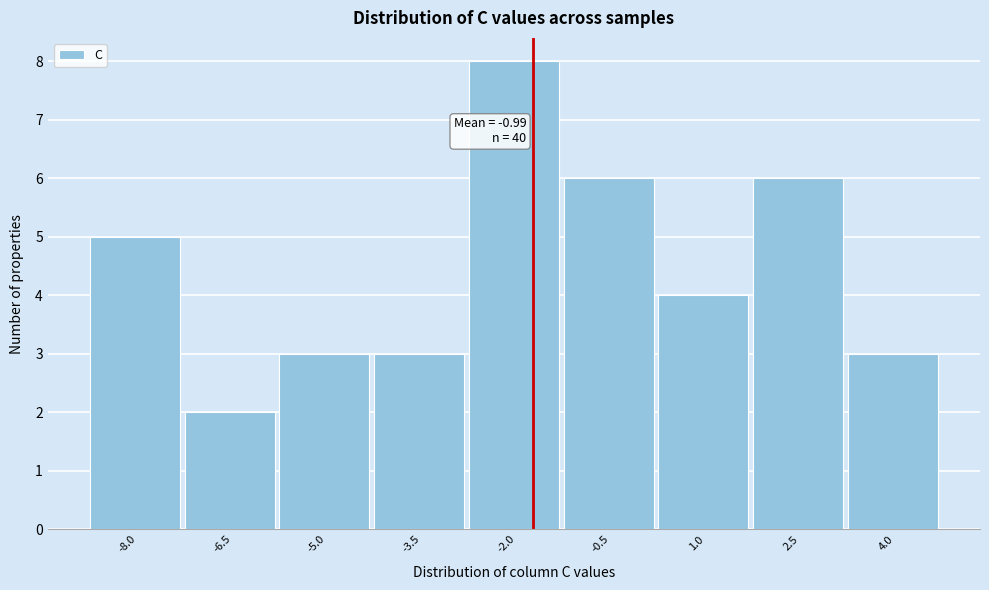

Reading right to left, transcribe all the data shown in this chart.

4.0=3	2.5=6	1.0=4	-0.5=6	-2.0=8	-3.5=3	-5.0=3	-6.5=2	-8.0=5